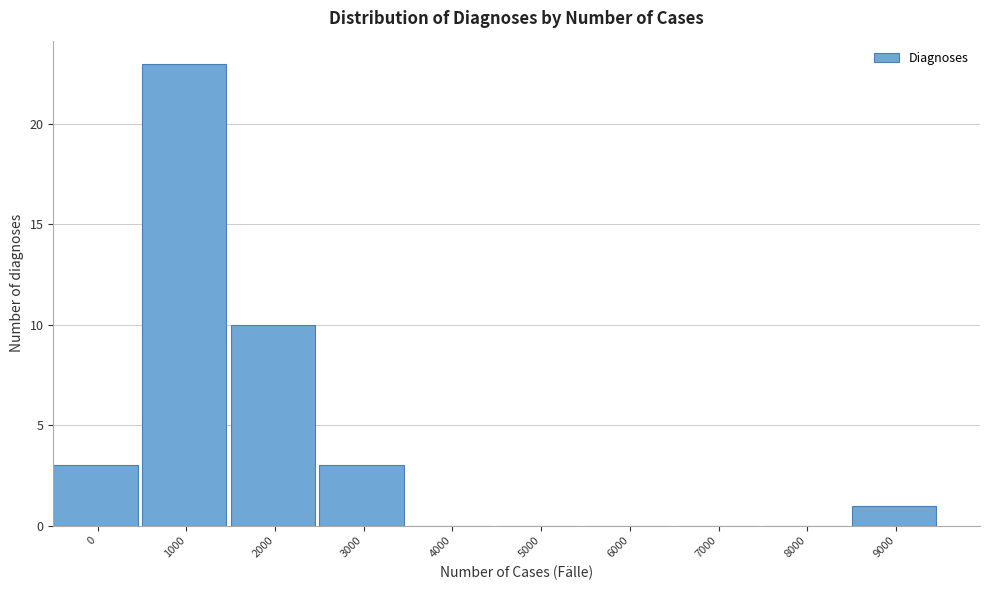

Reading left to right, extract all data points from this chart.

0=3	1000=23	2000=10	3000=3	4000=0	5000=0	6000=0	7000=0	8000=0	9000=1